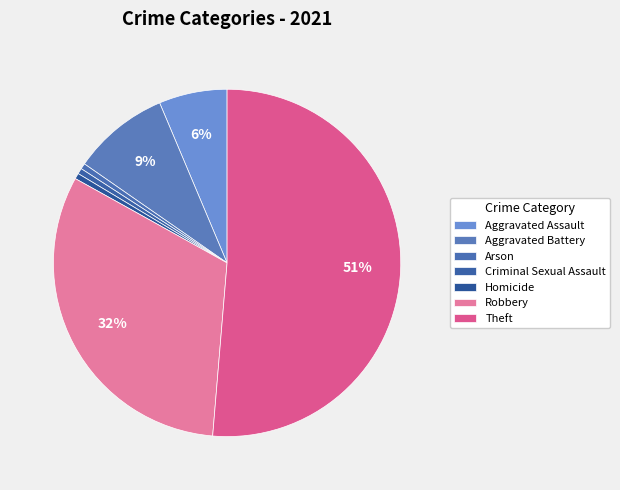

Does Aggravated Battery account for over 50% of the chart?

No